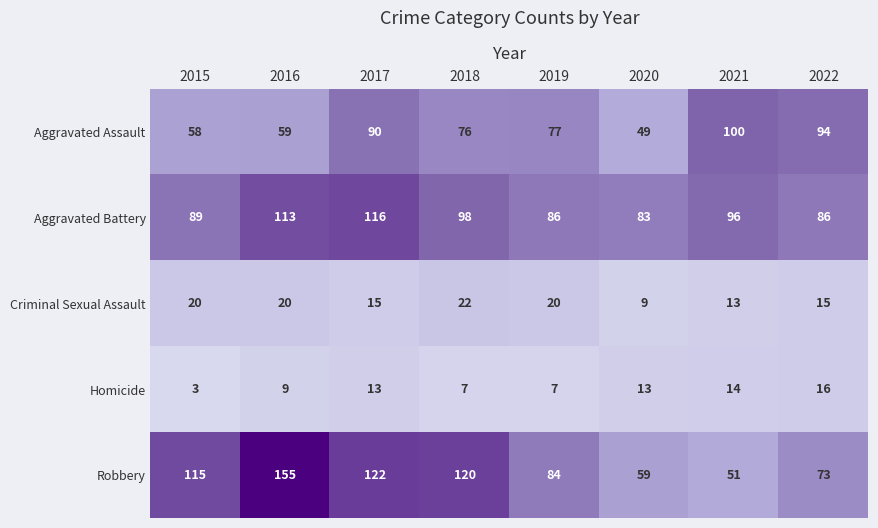

Rank the series by their maximum value, from lowest to highest.

Homicide, Criminal Sexual Assault, Aggravated Assault, Aggravated Battery, Robbery